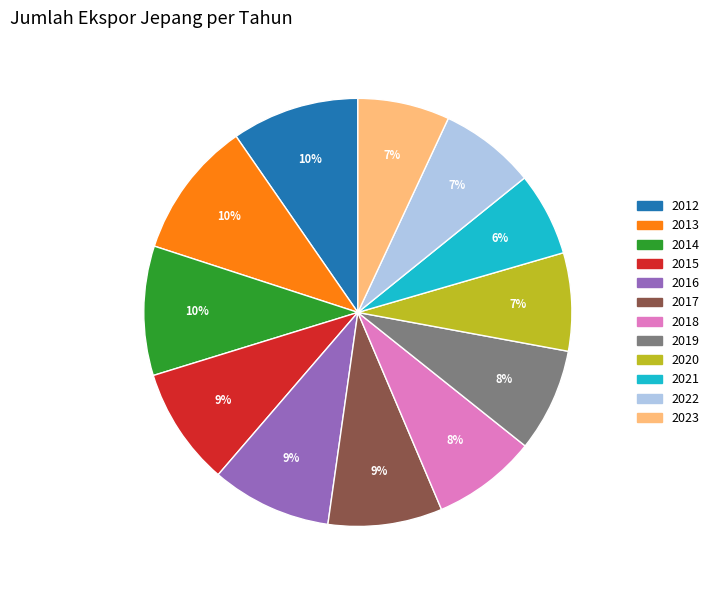

Which category has the smallest portion of the pie?

2021